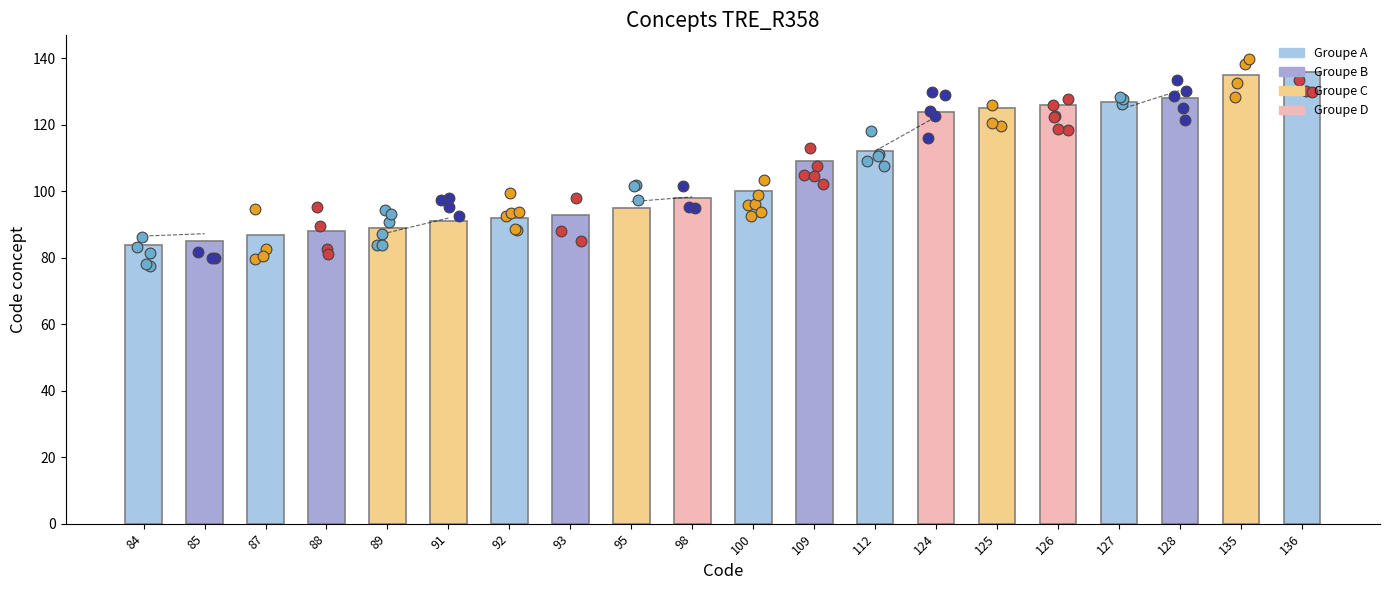

What is the change in value from 87 to 126?

+39